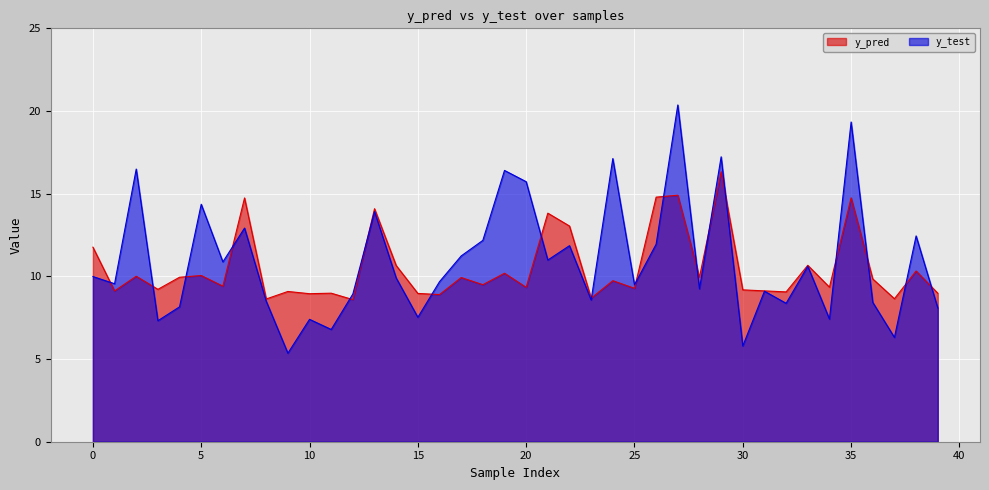

What is the value of the y_pred point at the 14th from the left?

14.1